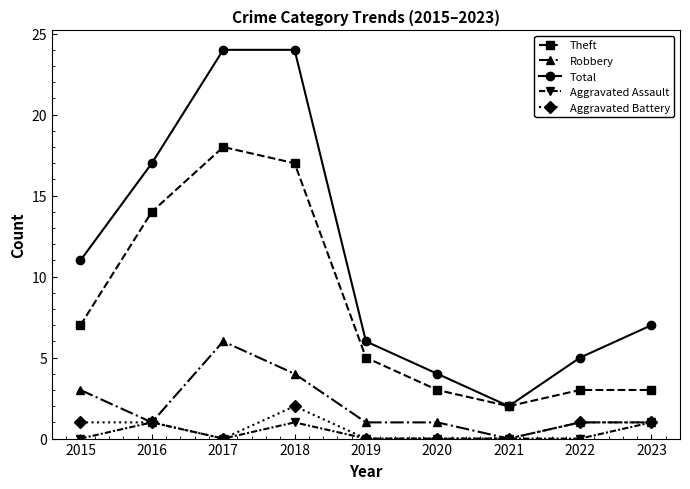

Which series has the widest spread of values?

Total